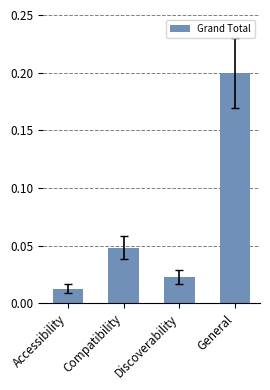

The chart shows a value of 0.0 at General. True or false?

False